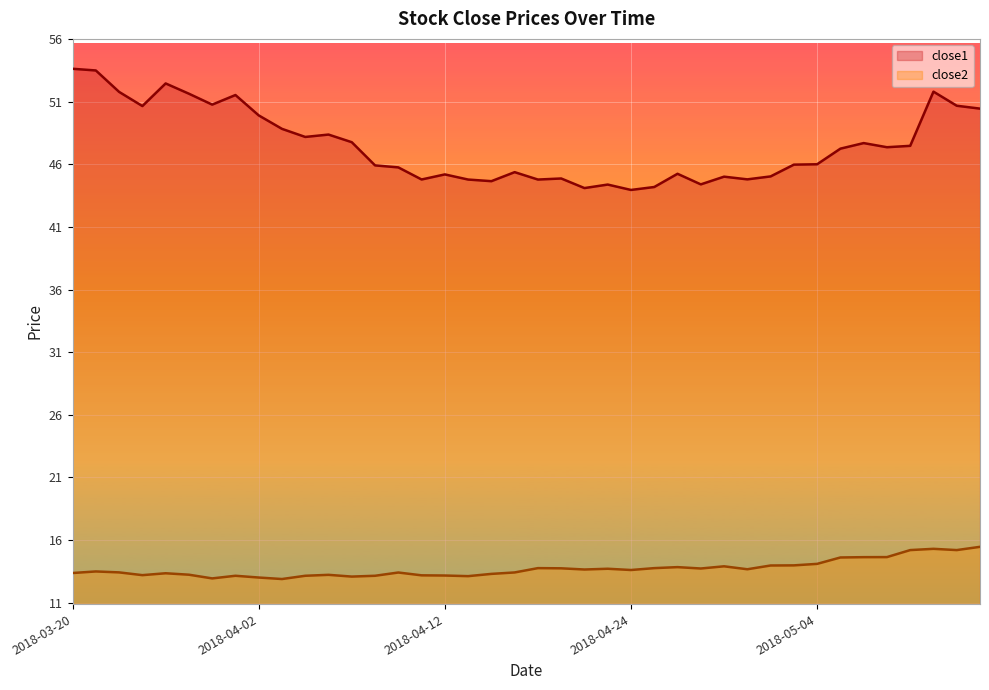

In close1, how many points are higher than both neighbors (excluding endpoints)?

11